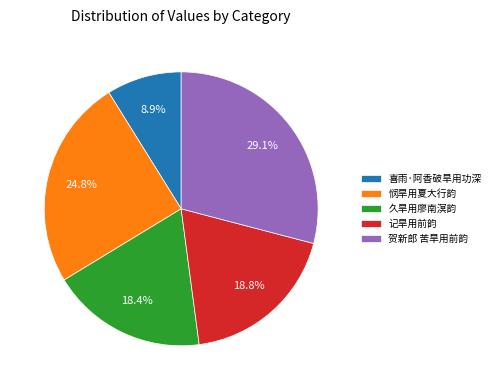

Which category has the smallest portion of the pie?

喜雨·阿香破旱用功深